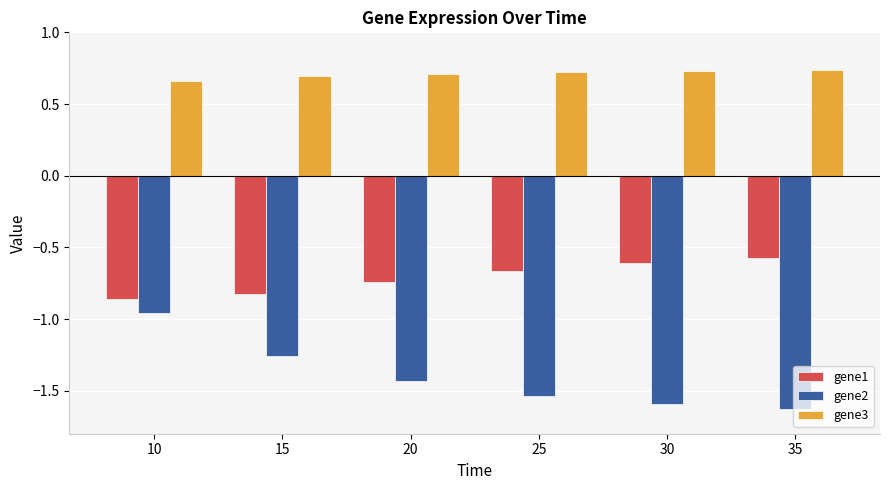

At how many categories does at least one series exceed 0?

6